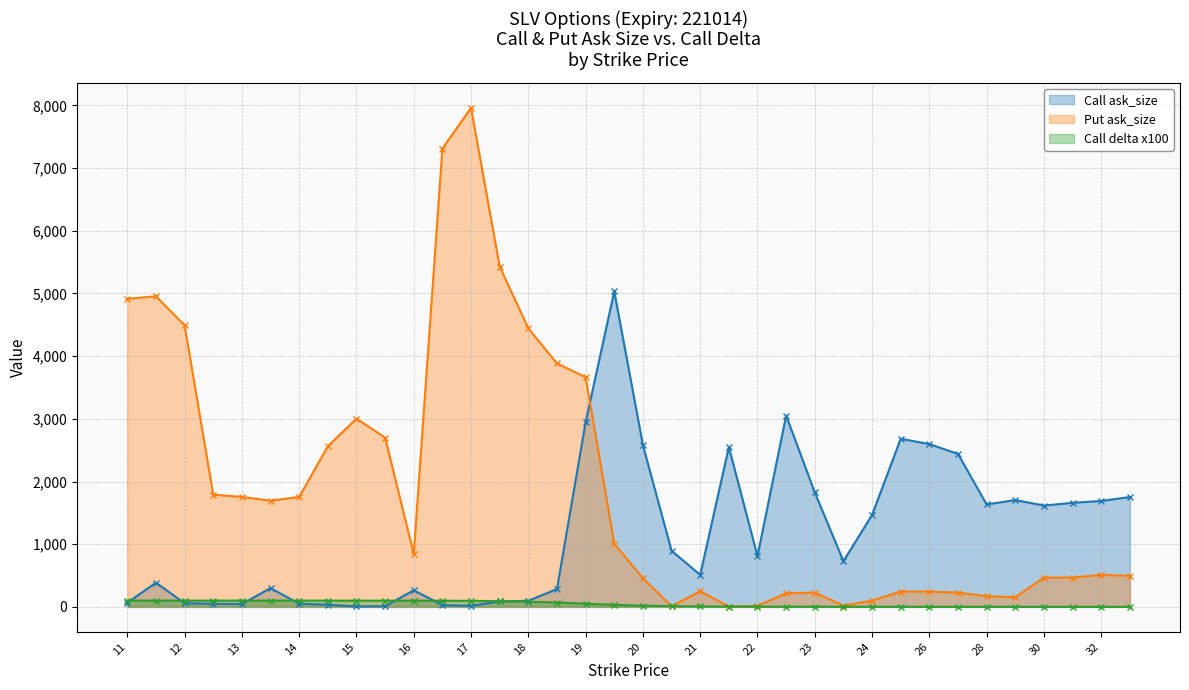

Between 17.5 and 26, which series saw the biggest shift?

Put ask_size